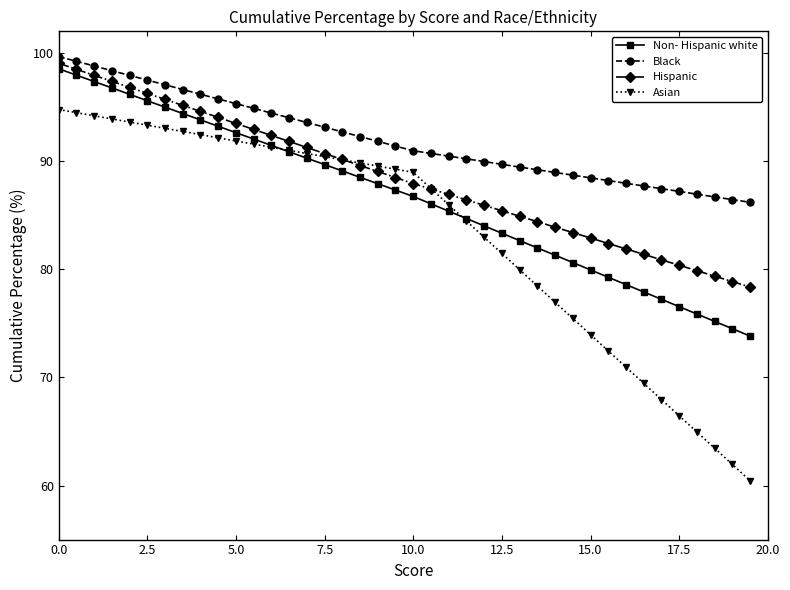

What is the smallest value displayed?

60.5